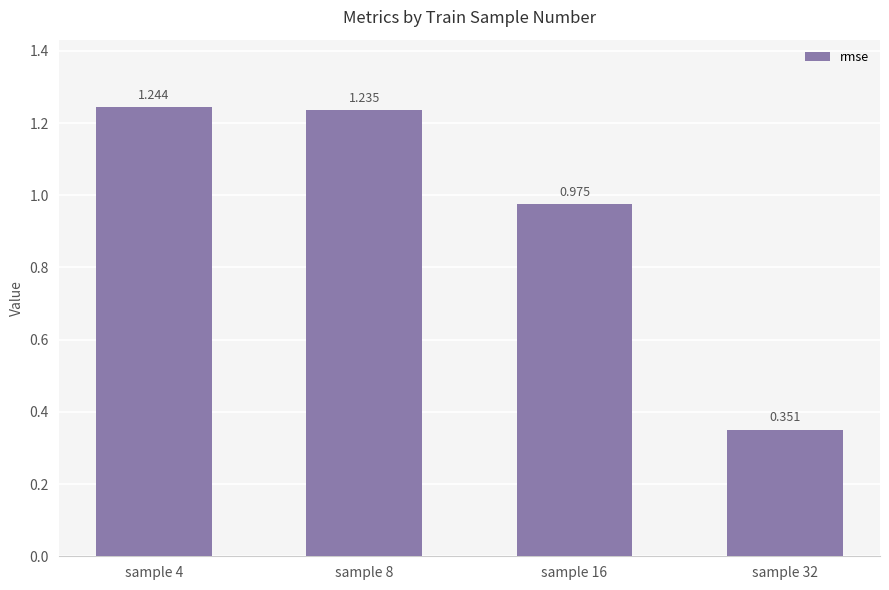

What is the value of the 4th bar from the left?

0.4